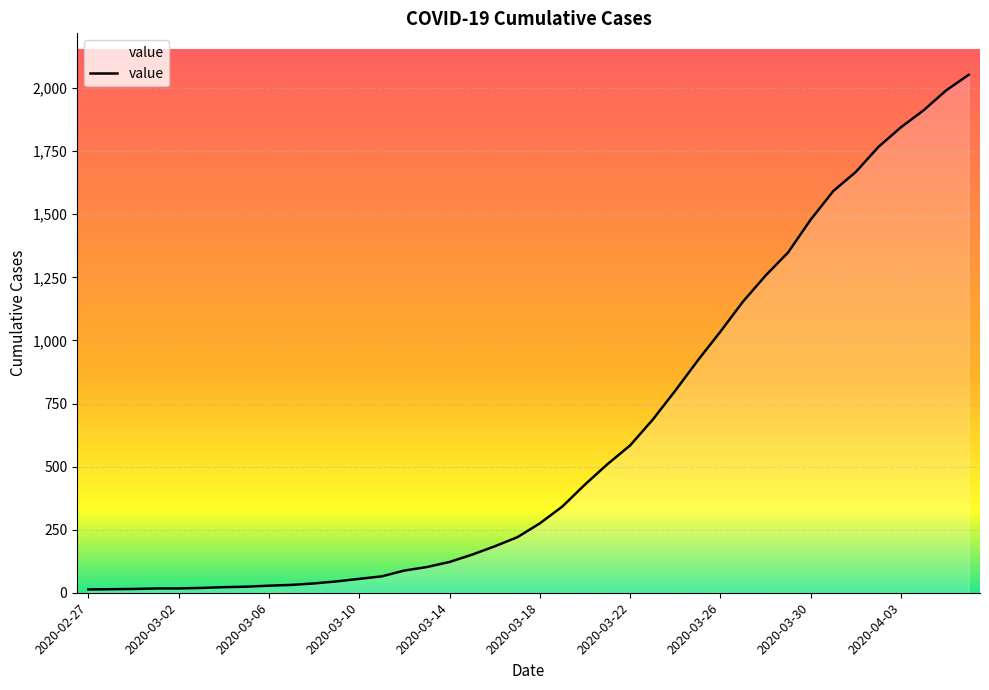

What is the greatest value displayed?

2053